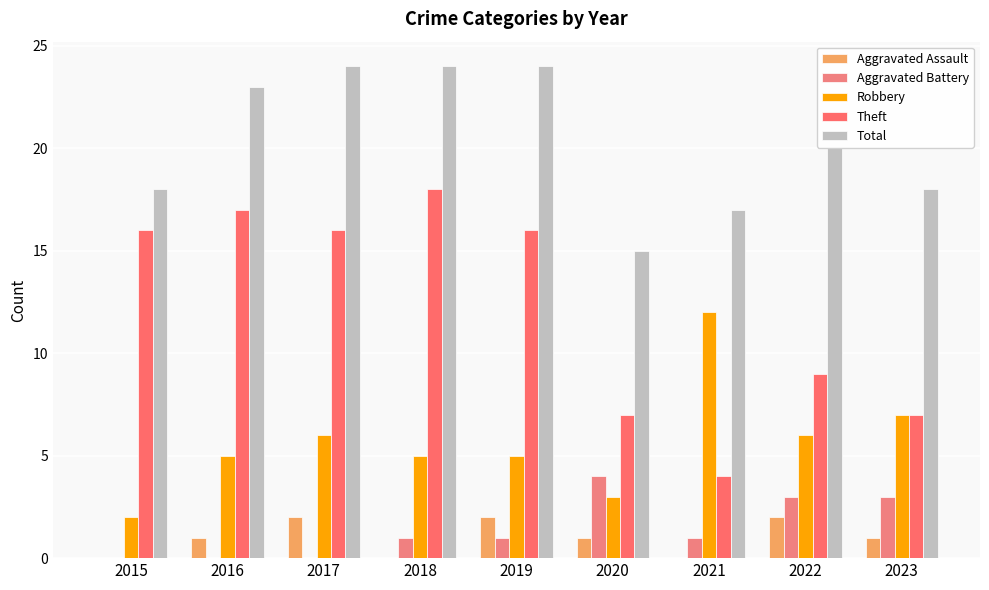

Reading right to left, list all the values displayed in this chart.

Aggravated Assault: 2023=1	2022=2	2021=0	2020=1	2019=2	2018=0	2017=2	2016=1	2015=0
Aggravated Battery: 2023=3	2022=3	2021=1	2020=4	2019=1	2018=1	2017=0	2016=0	2015=0
Robbery: 2023=7	2022=6	2021=12	2020=3	2019=5	2018=5	2017=6	2016=5	2015=2
Theft: 2023=7	2022=9	2021=4	2020=7	2019=16	2018=18	2017=16	2016=17	2015=16
Total: 2023=18	2022=20	2021=17	2020=15	2019=24	2018=24	2017=24	2016=23	2015=18